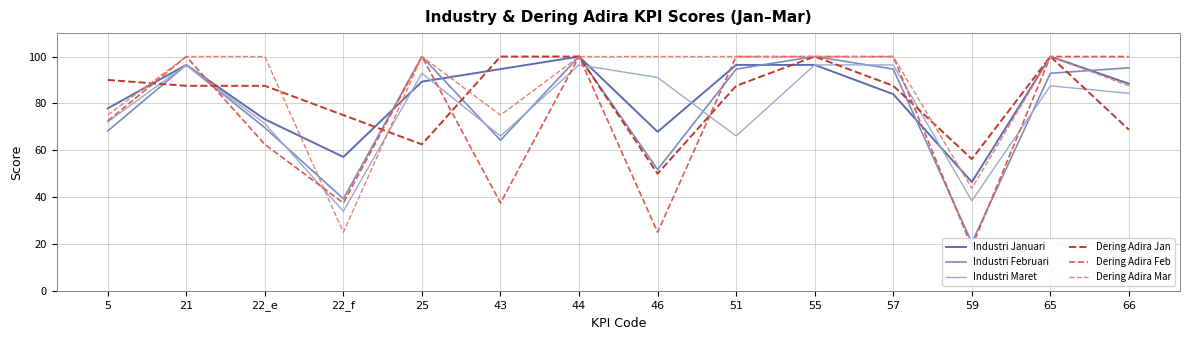

What value does the Dering Adira Jan series have at 43?

100.0